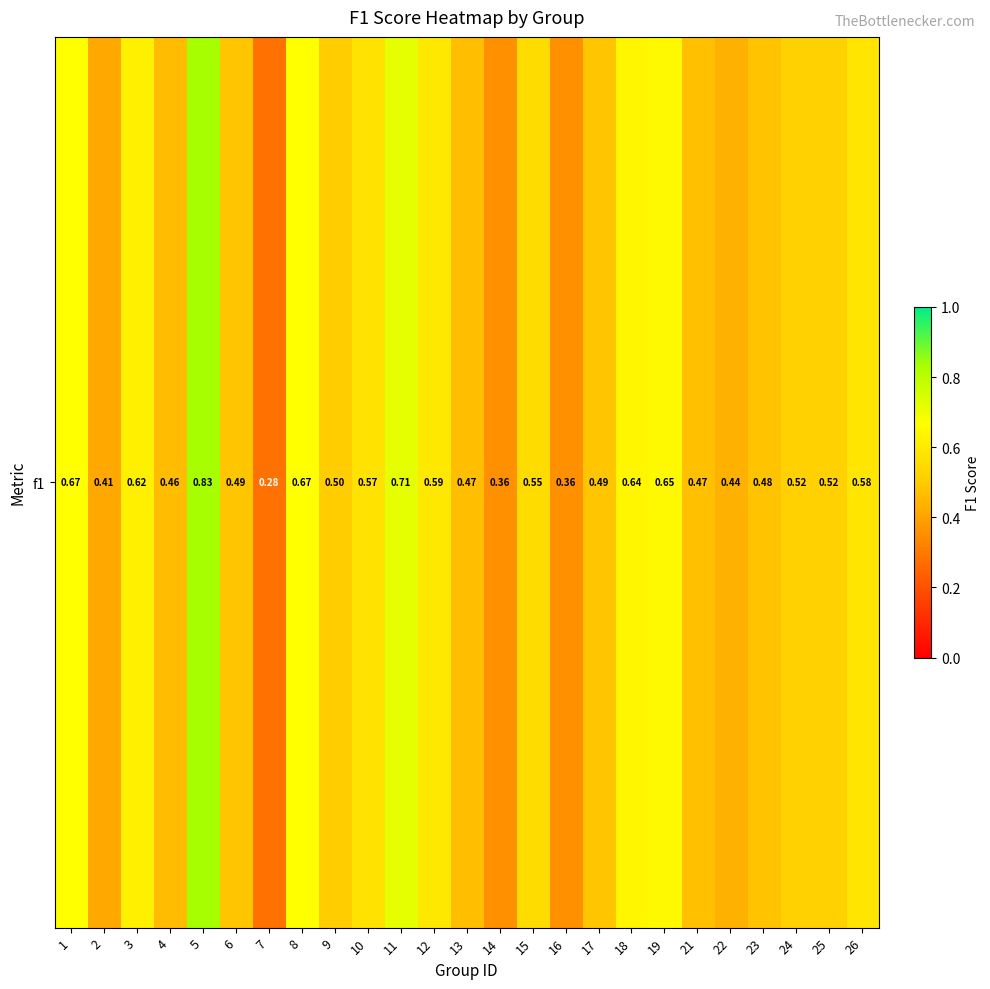

What is the average value?

0.5